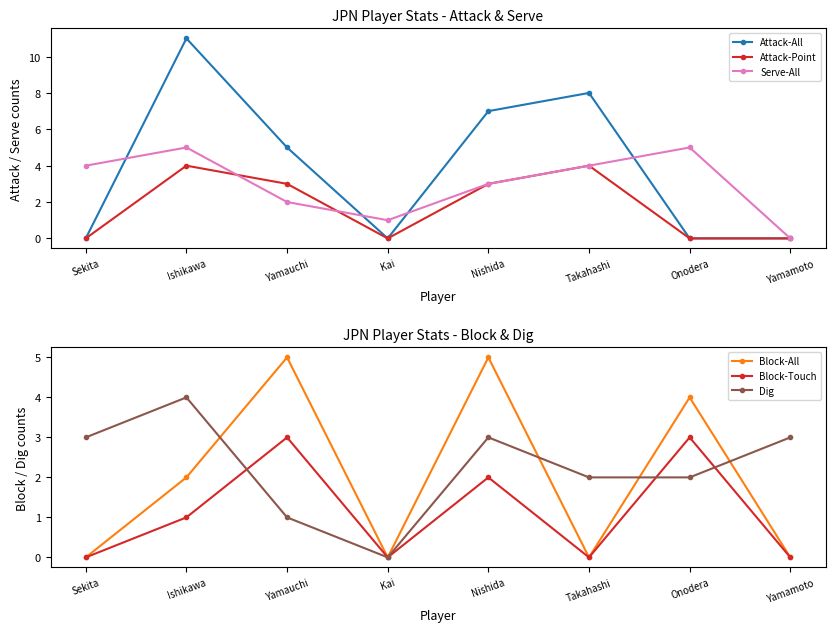

Rank the series by their maximum value, from highest to lowest.

Attack-All, Serve-All, Block-All, Attack-Point, Dig, Block-Touch